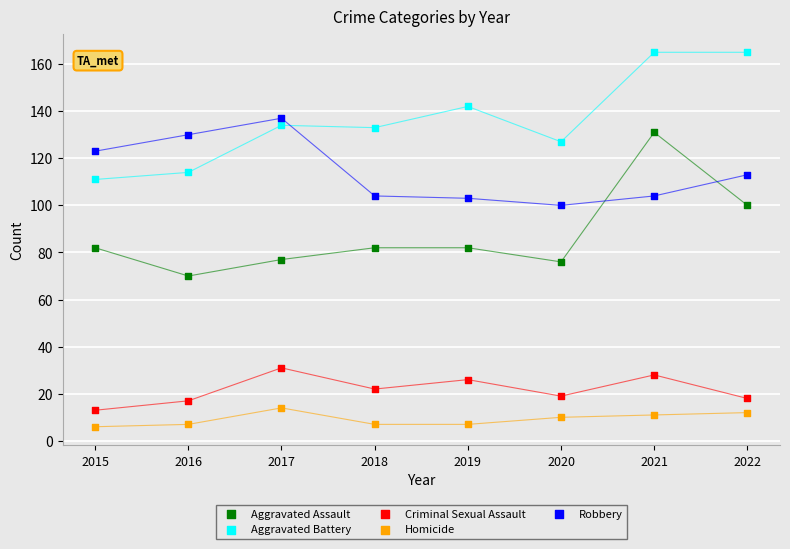

Across all data points, what is the range of Y values (max minus min)?

159